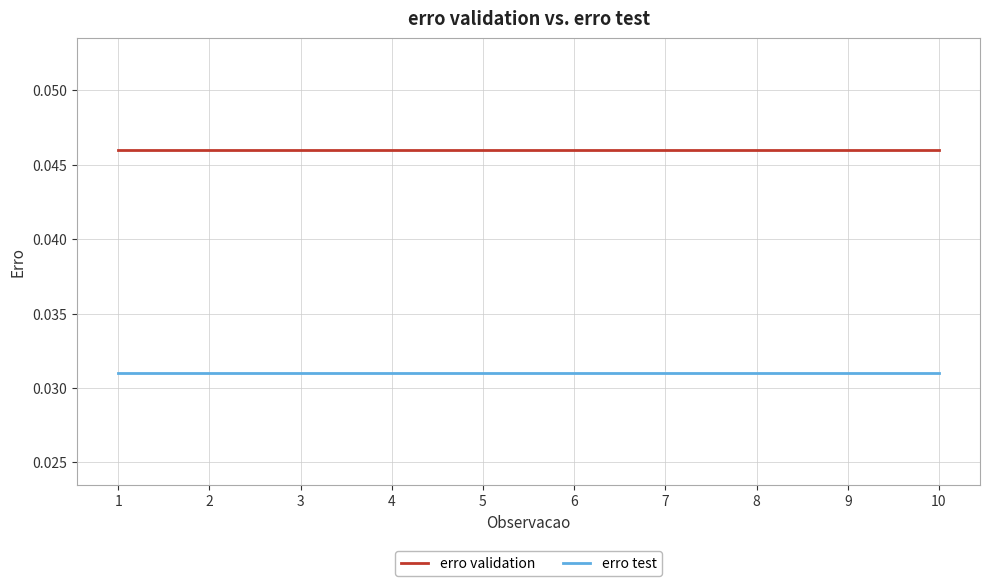

Is the value of erro validation at 2 greater than the value of erro test at 9?

Yes